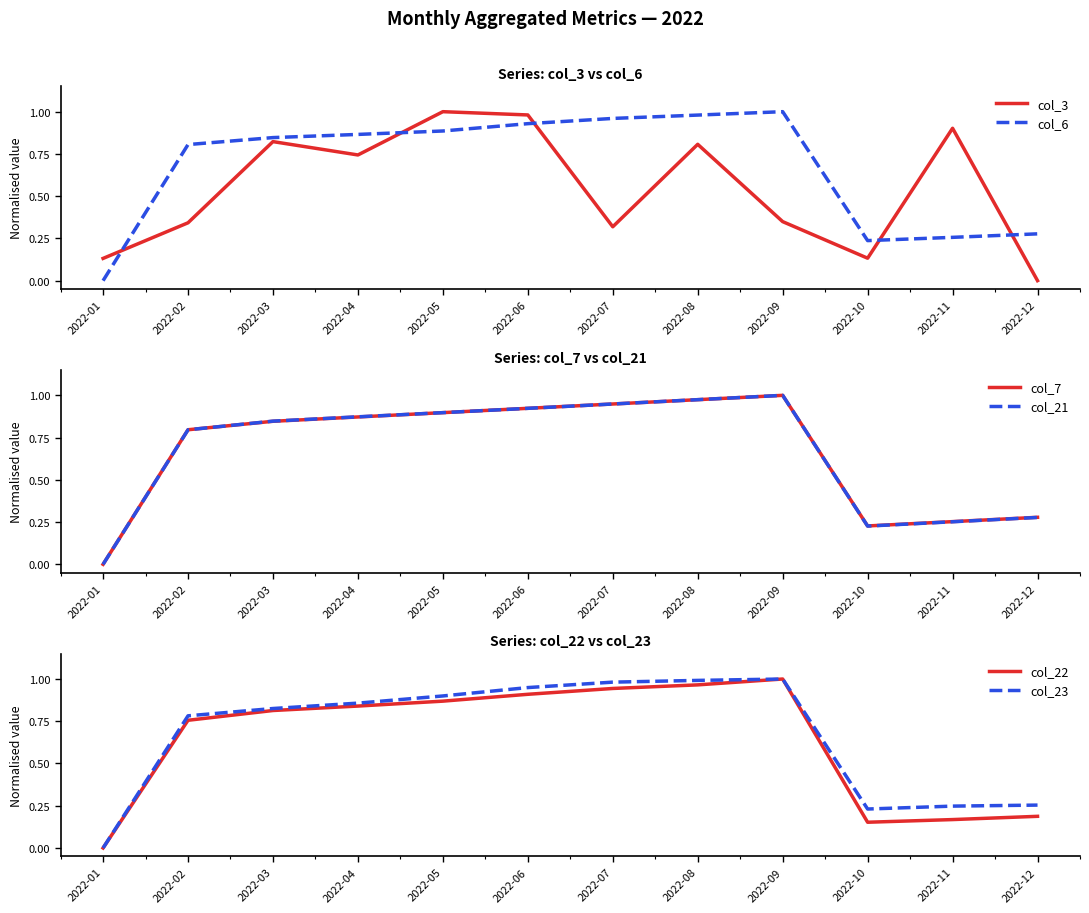

Which series has the largest range (max minus min)?

col_3